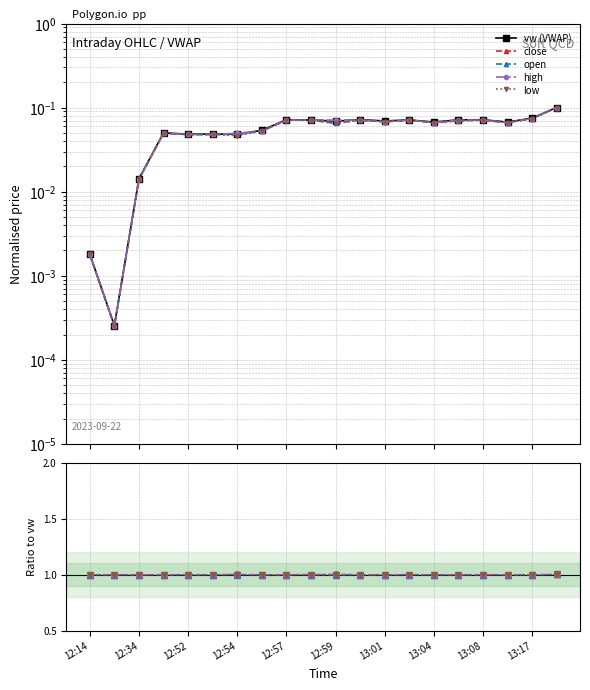

Read the vw value at 13:05.

0.1